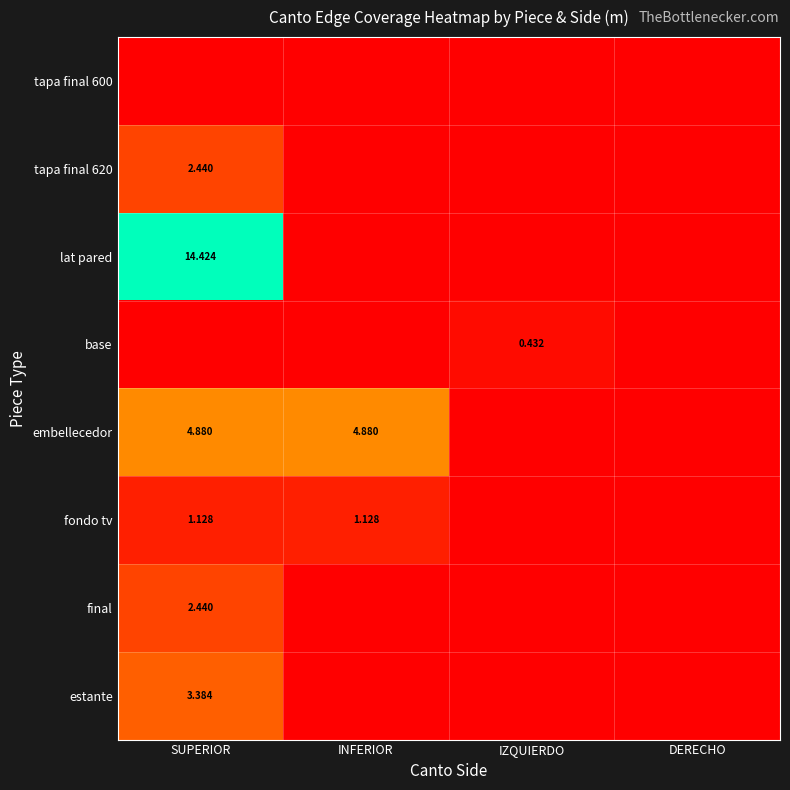

Is the value of fondo tv at SUPERIOR greater than the value of final at SUPERIOR?

No